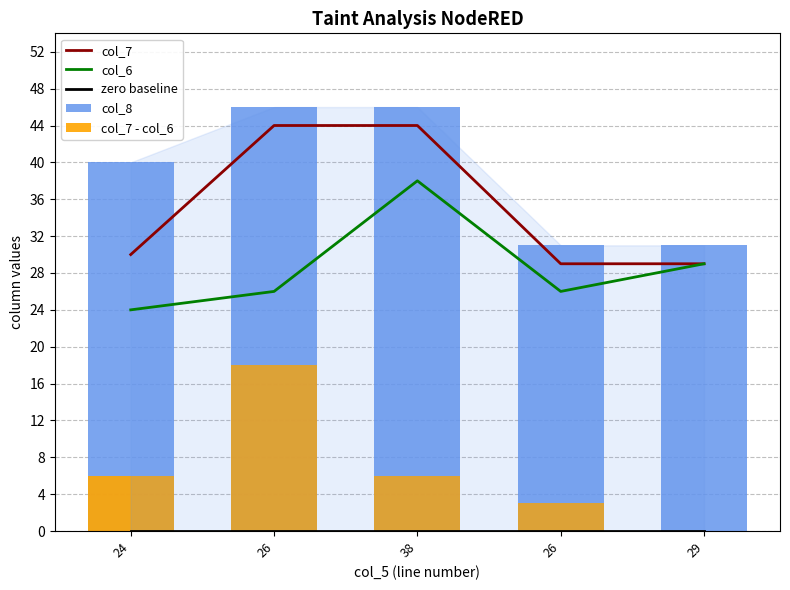

At 26, list the series in order from smallest to largest.

zero baseline, col_7 - col_6, col_6, col_7, col_8